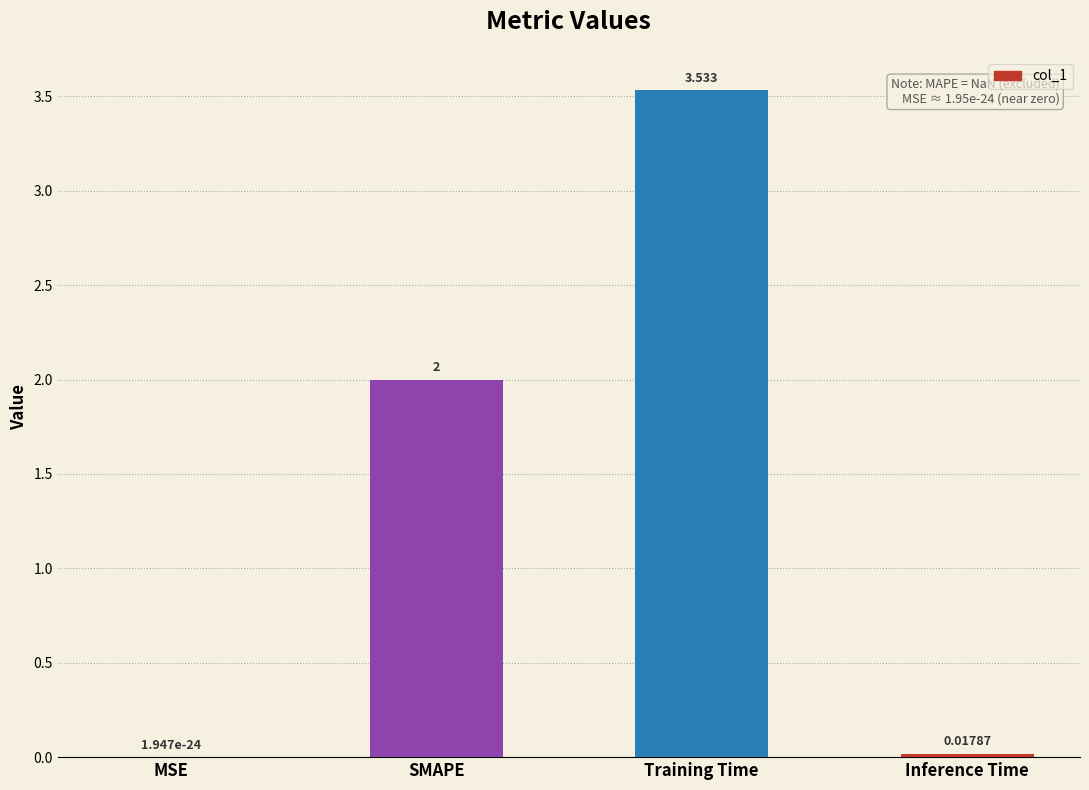

Which label corresponds to the largest value in the chart?

Training Time